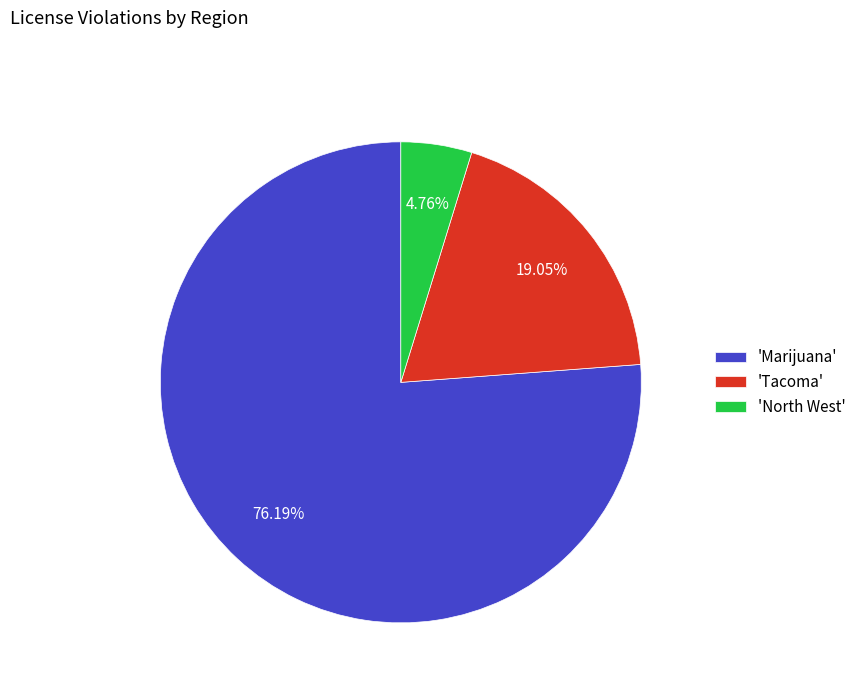

How many slices are in this pie chart?

3